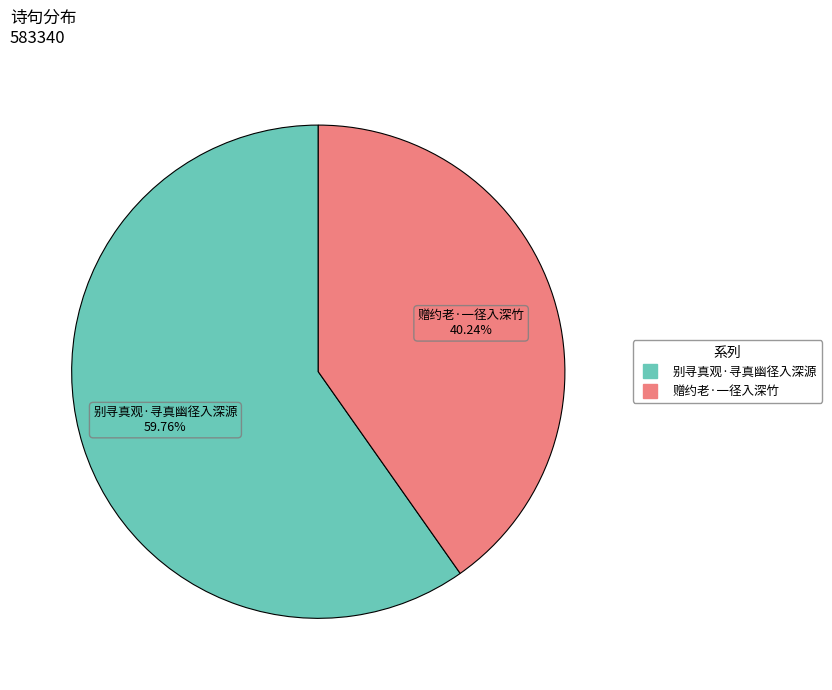

Between 别寻真观·寻真幽径入深源 and 赠约老·一径入深竹, which is larger?

别寻真观·寻真幽径入深源